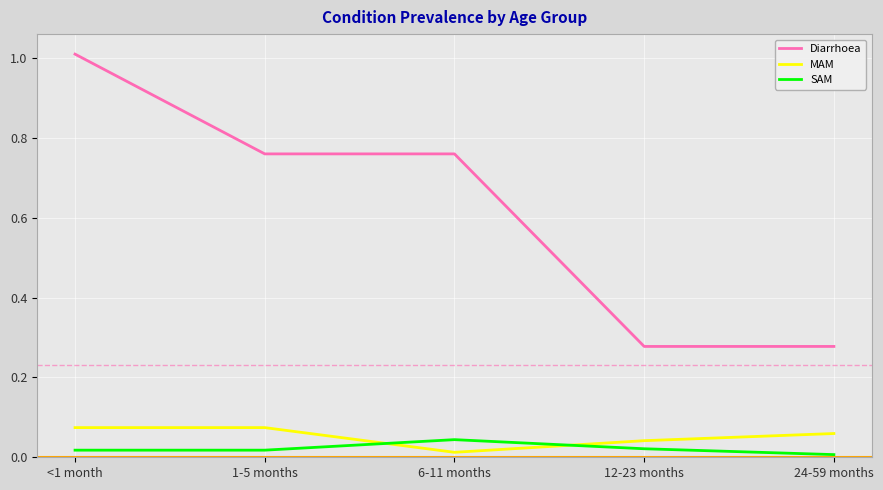

At which category does SAM reach its first local peak?

6-11 months